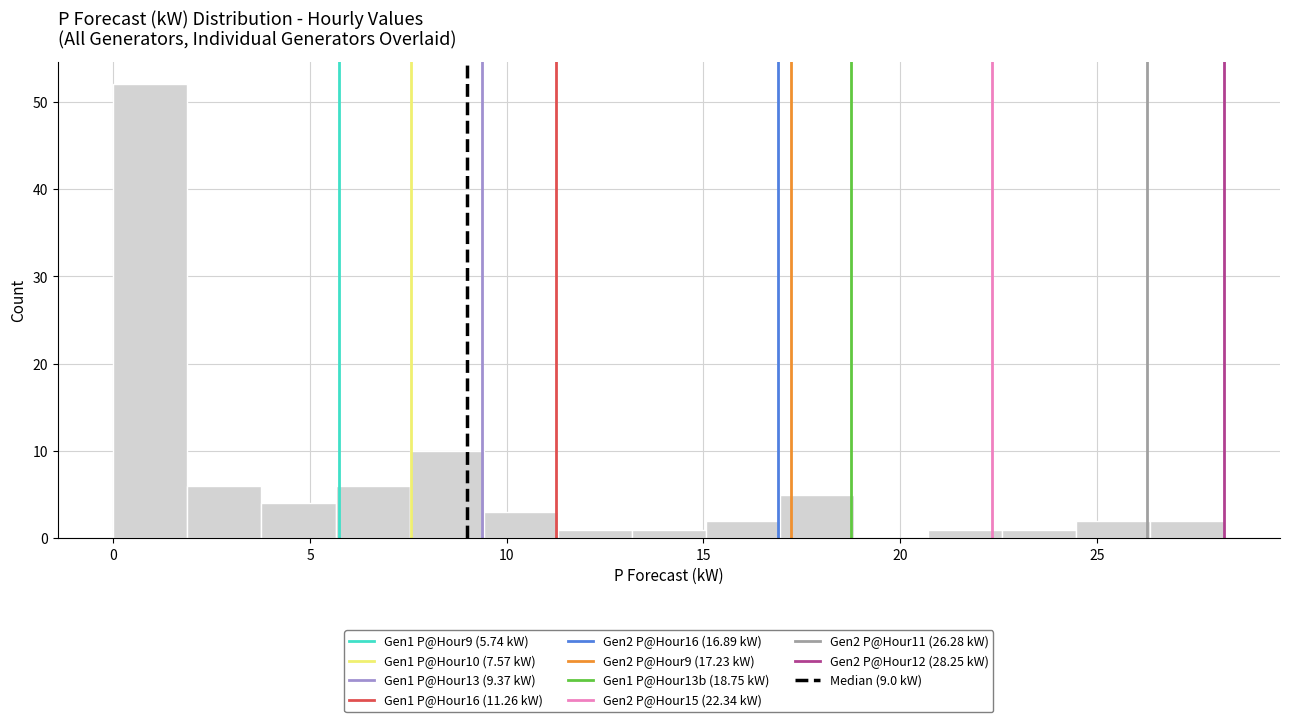

Read against the x-axis, roughly where is the centre of the tallest bar?

1.0